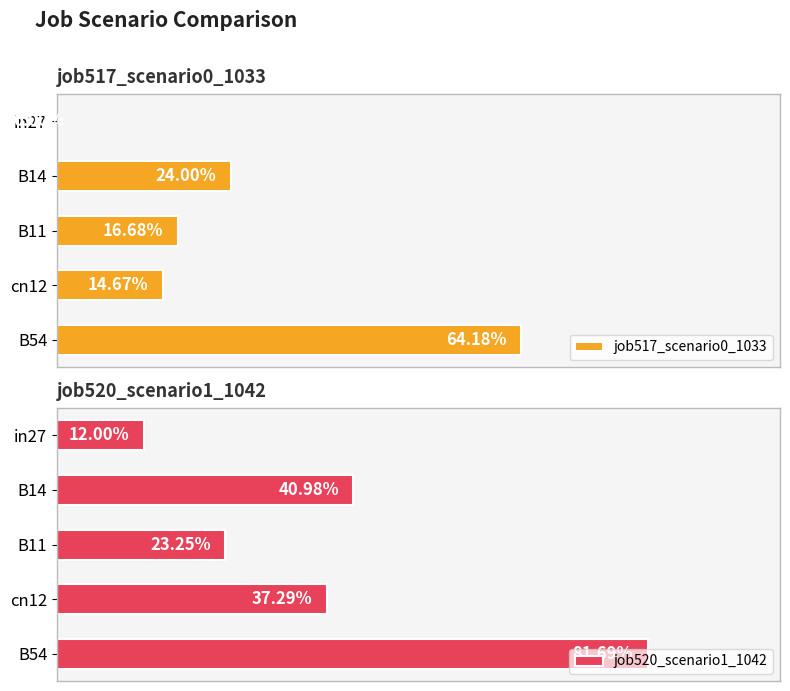

What are all the series names shown in the legend?

job517_scenario0_1033, job520_scenario1_1042